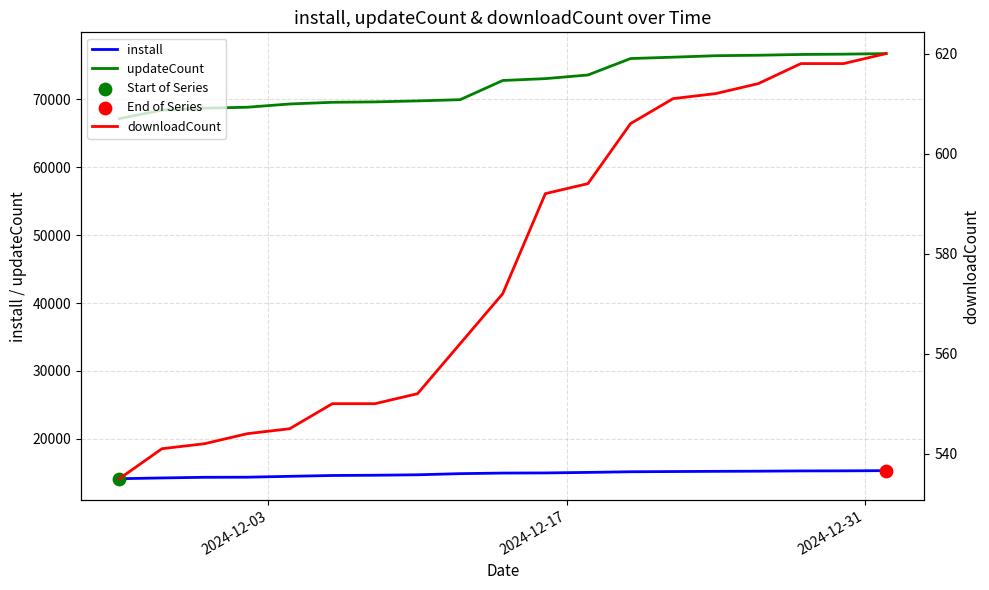

Is the value of downloadCount at 5 greater than the value of install at 2024-12-31?

No